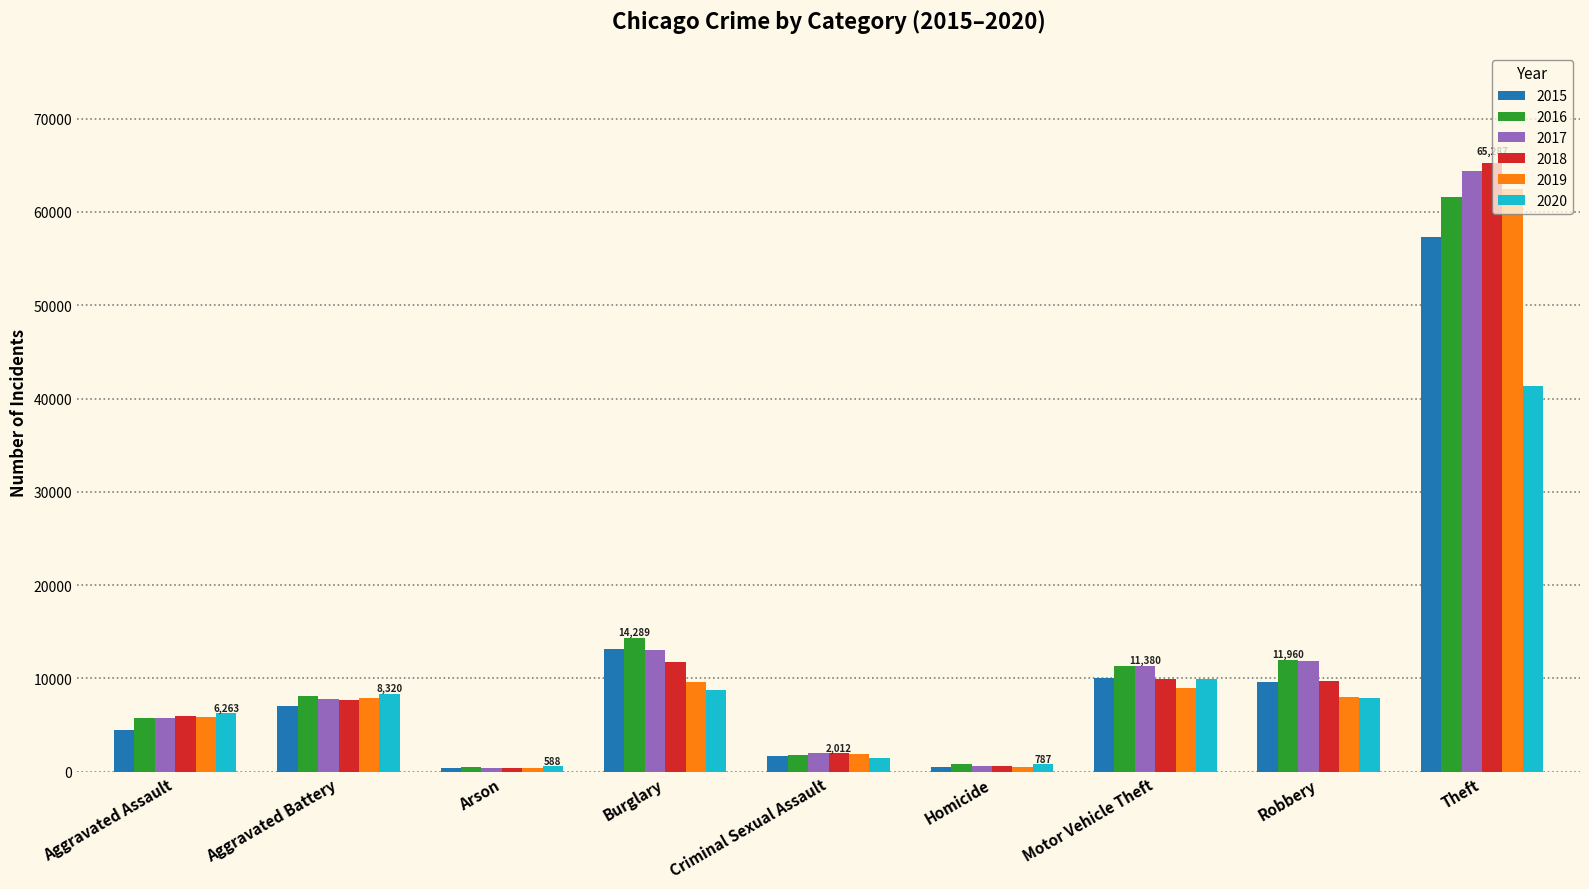

What is the difference between the 2017 values at Arson and Aggravated Battery?

7401